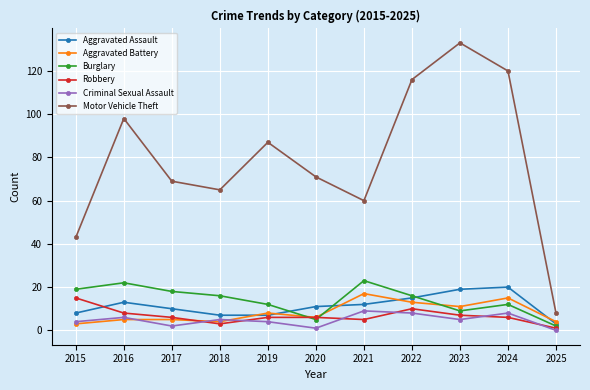

Which series has the largest total across all categories?

Motor Vehicle Theft